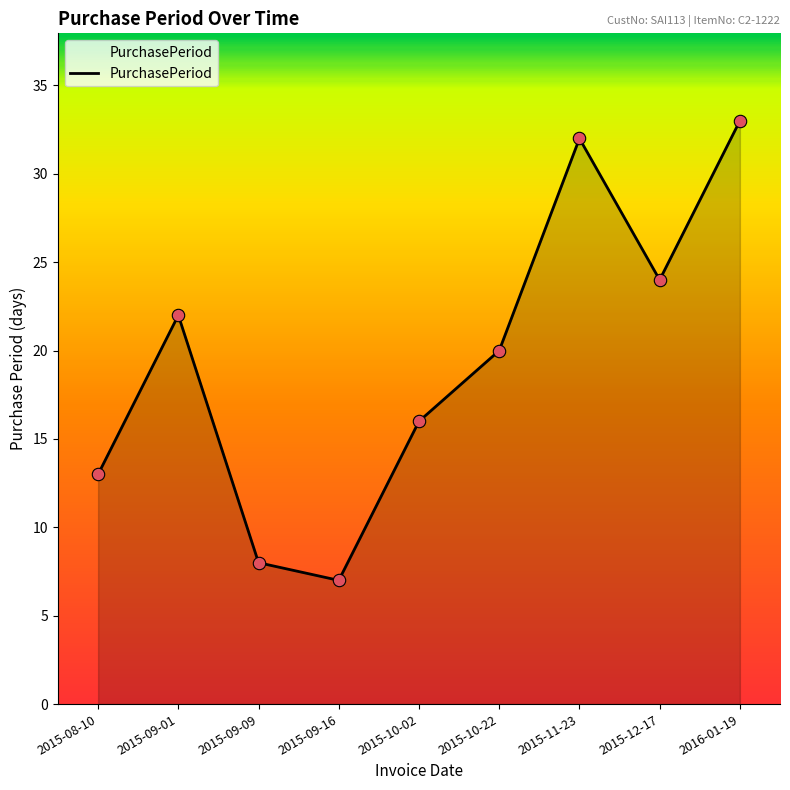

Which has a higher value, 2016-01-19 or 2015-08-10?

2016-01-19